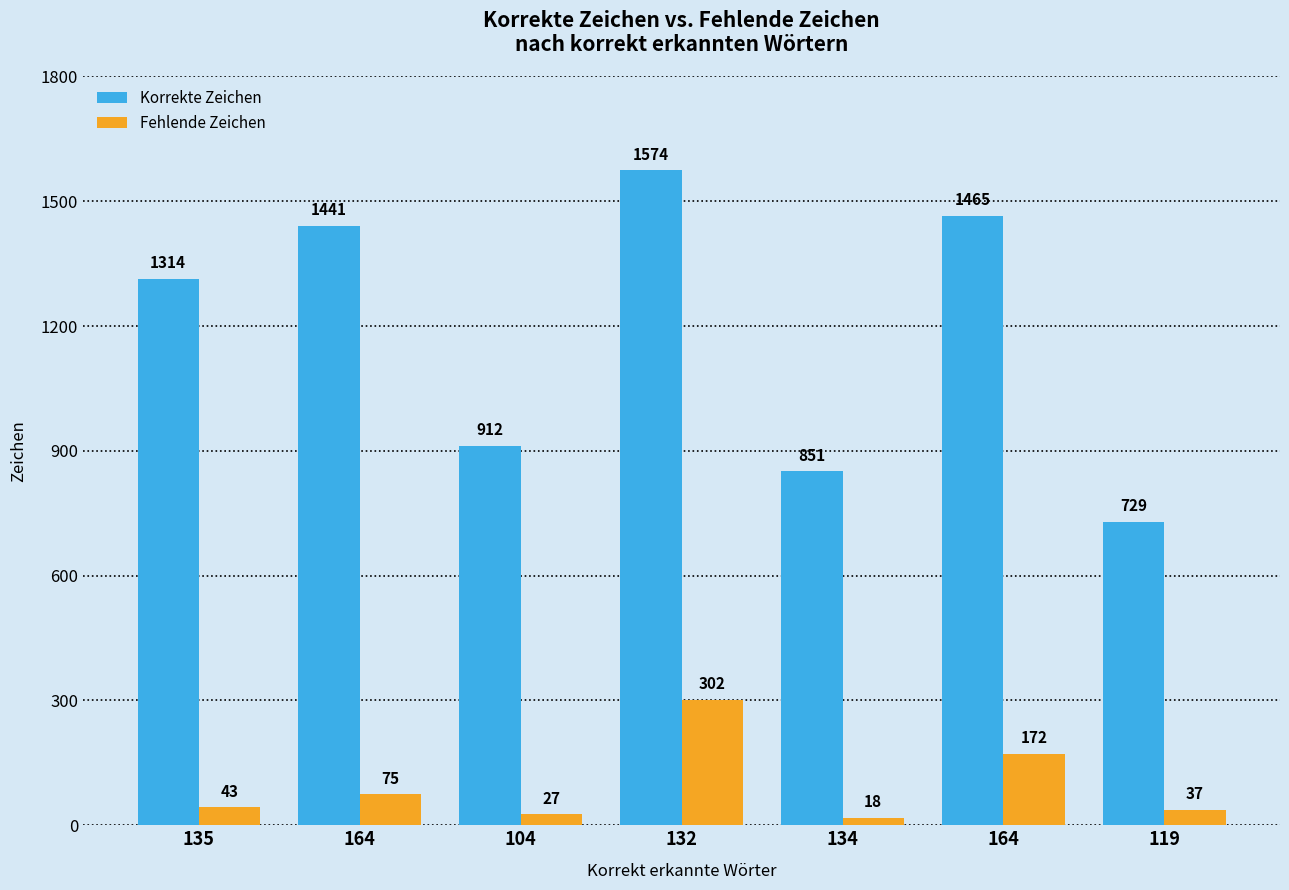

How many groups of bars are there?

7